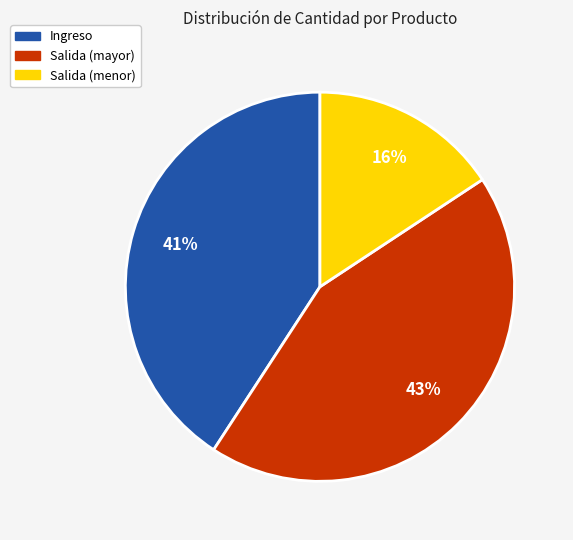

Is there a majority slice in this chart?

No